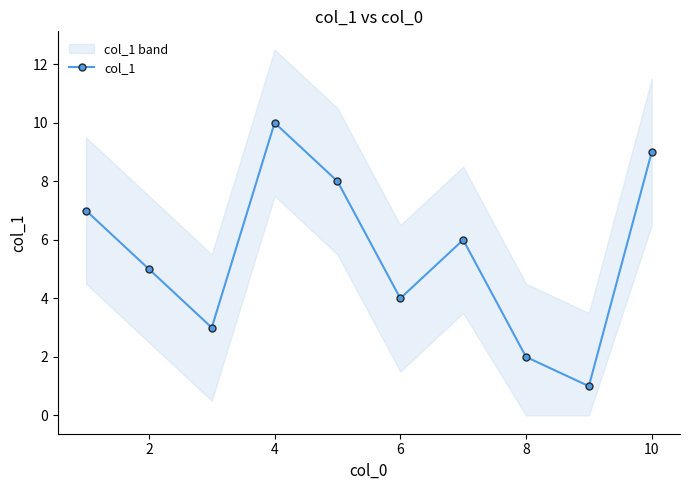

What is the average value?

6